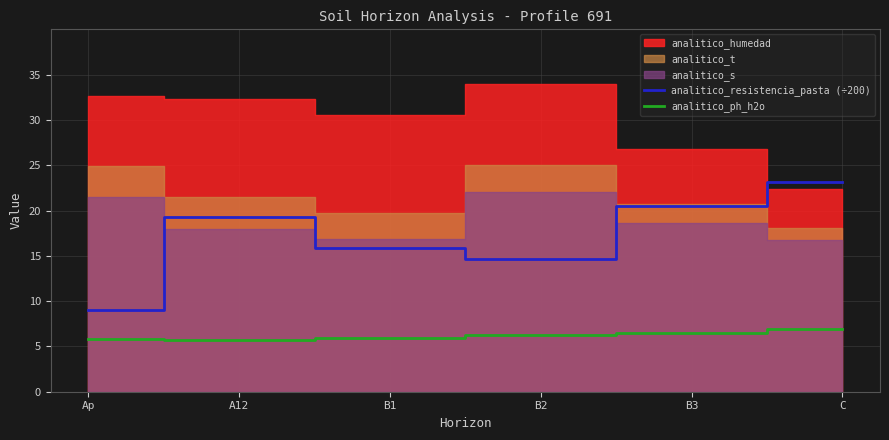

Is it true that analitico_resistencia_pasta (÷200) equals 20.4 at B3?

True